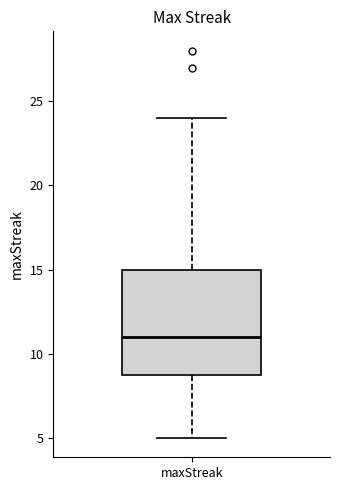

Transcribe this box plot: give where the median line is, the range the box spans, and where the two whiskers end, as read against the y-axis. The values are not printed on the chart, so give them approximately, as read against the axis.

median 11, box 9 to 15, whiskers 5 to 24